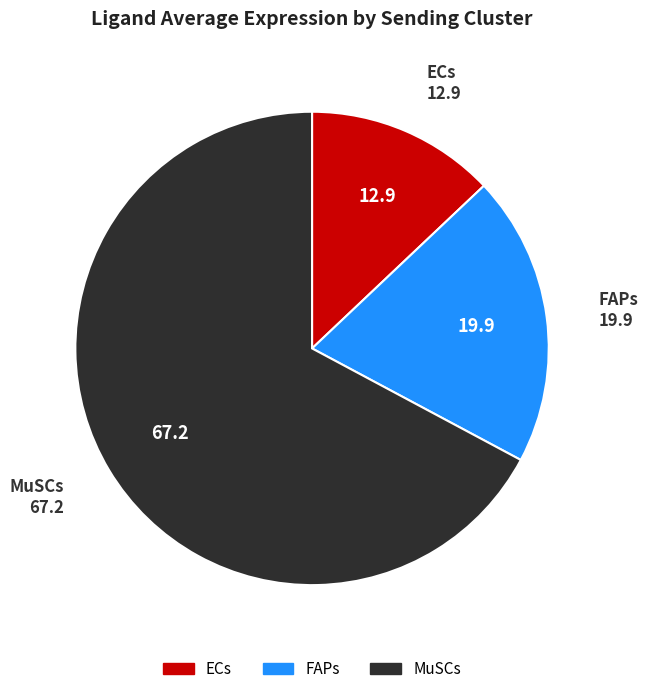

Which slice is the largest?

MuSCs